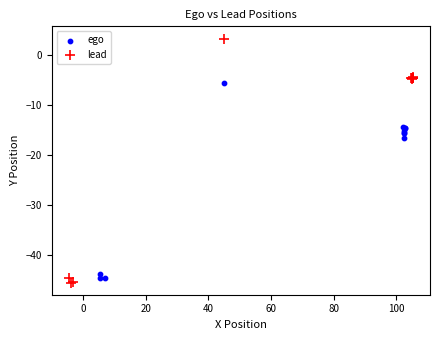

Which series reaches the maximum Y coordinate?

lead